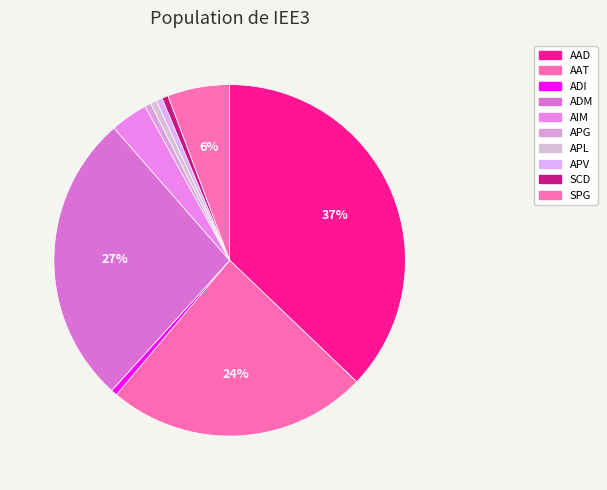

Is there a majority slice in this chart?

No